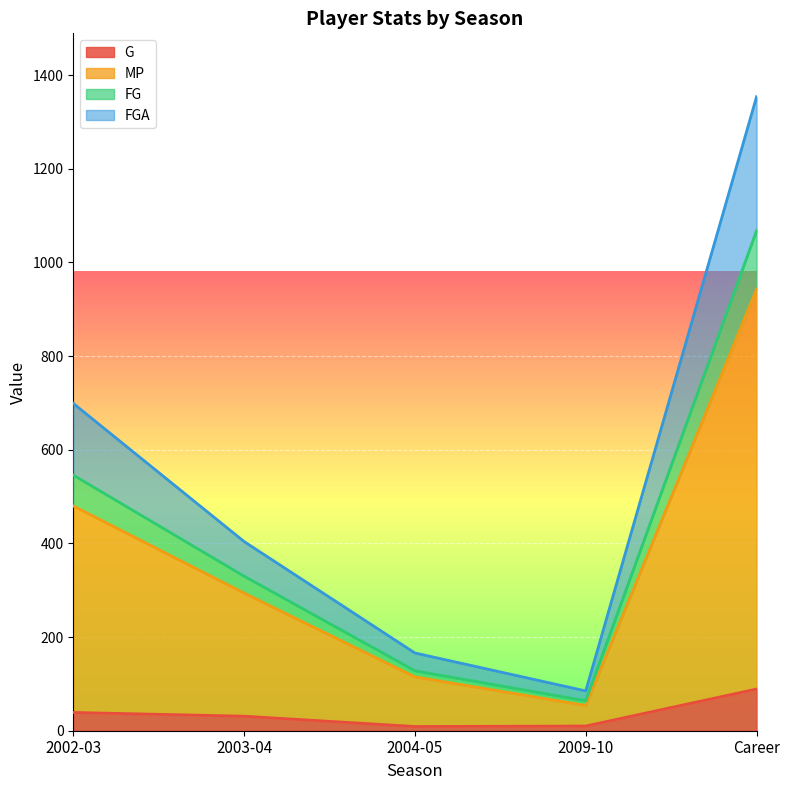

The value of G at 2002-03 is 39. True or false?

True